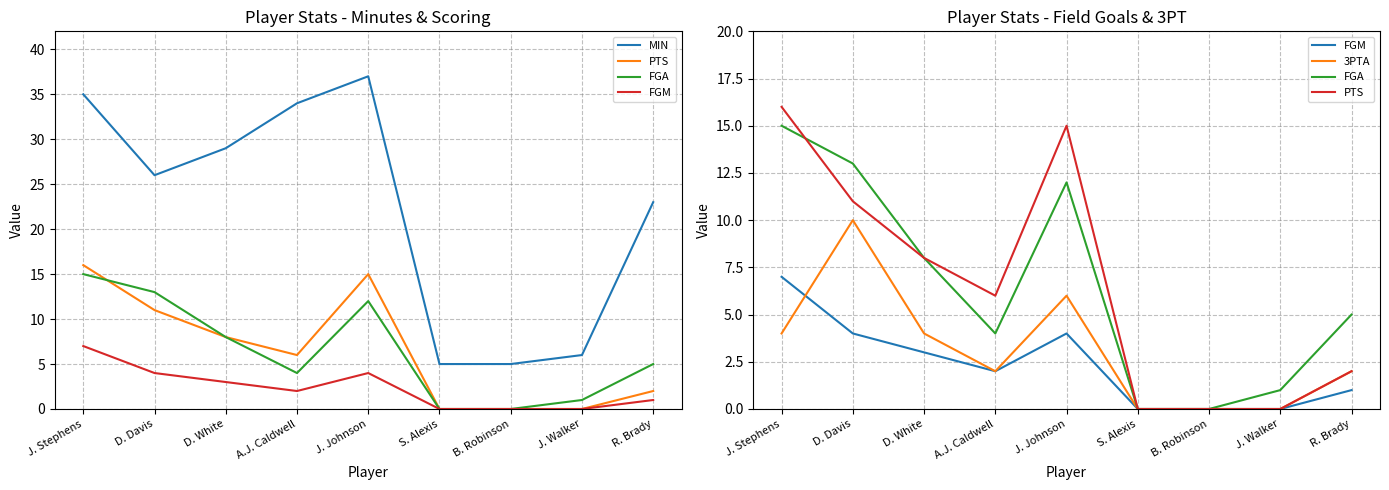

Which series changed the most between J. Stephens and R. Brady?

PTS